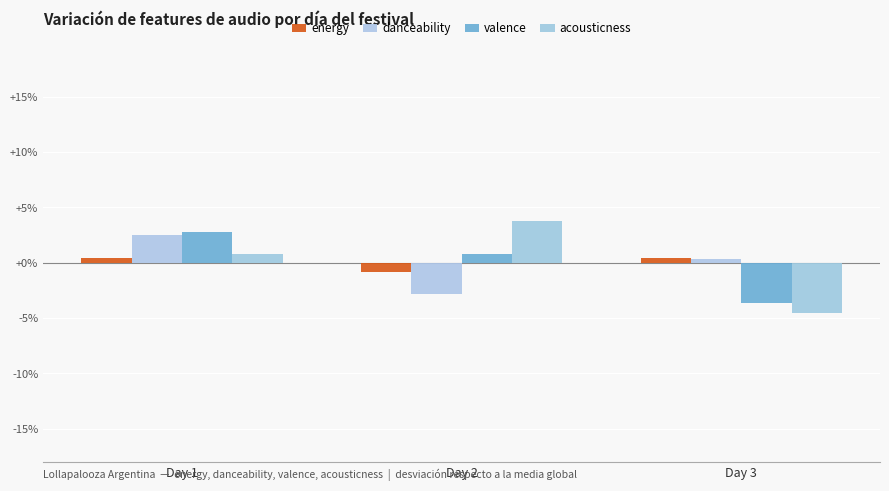

List the labels in order of danceability value, smallest first.

Day 2, Day 3, Day 1